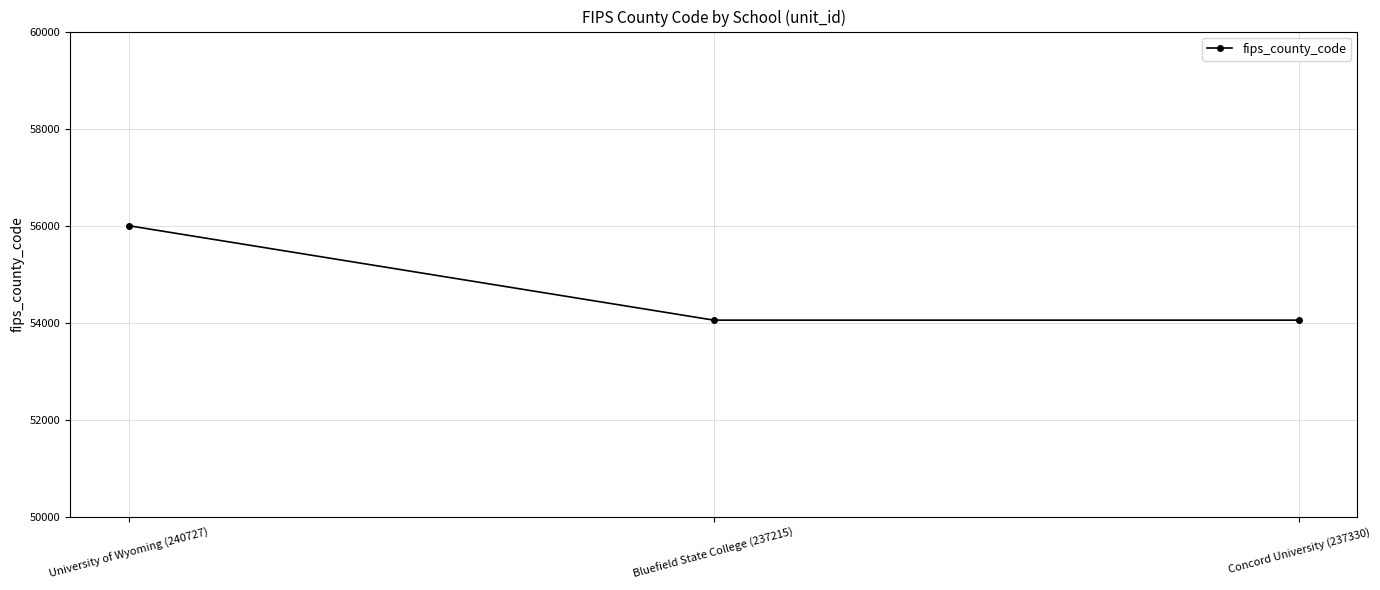

Reading left to right, what are all the values shown in this chart?

56001	54055	54055